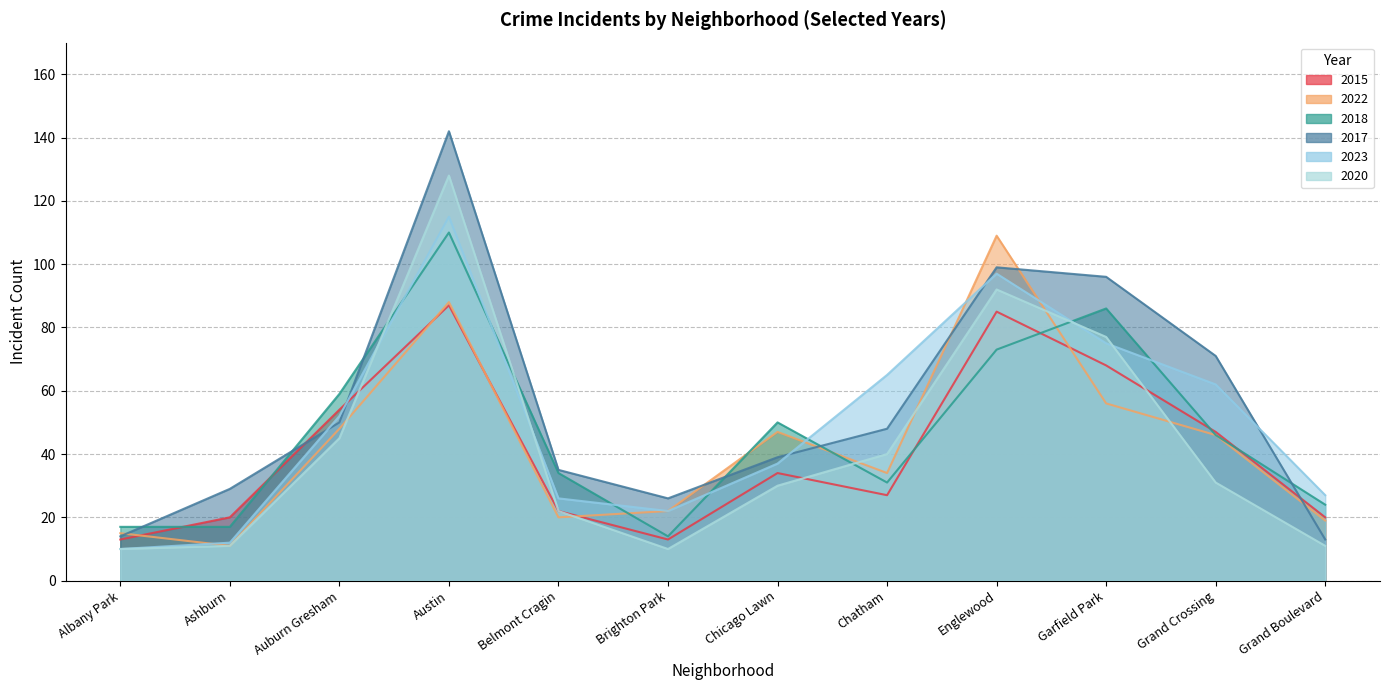

What is the value of the 2020 point at the 2nd from the left?

11